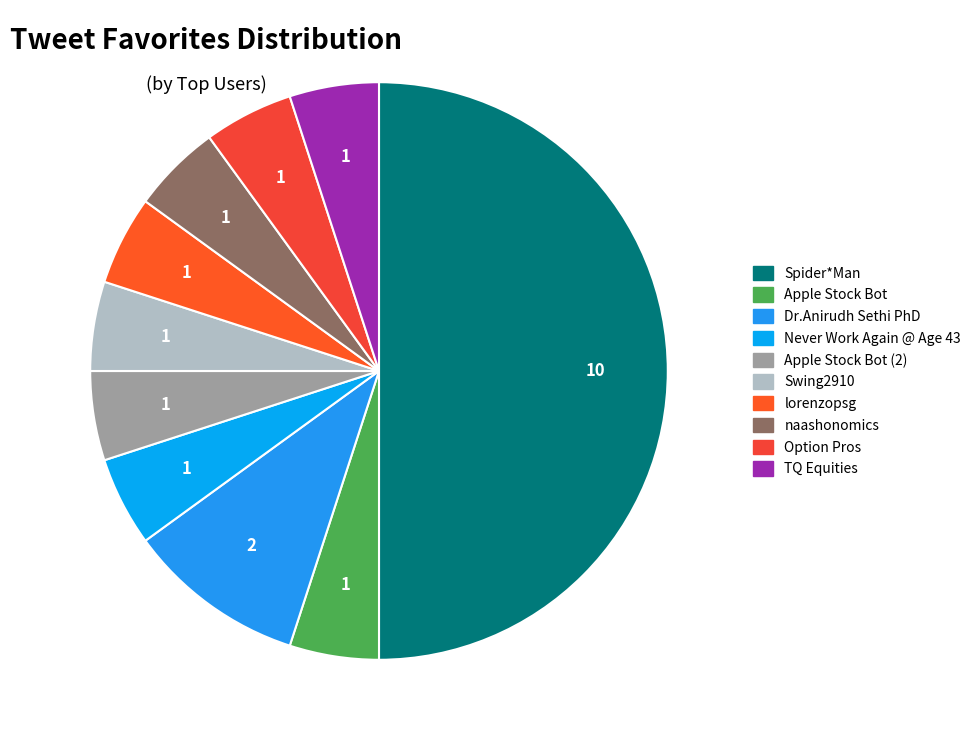

What is the smallest slice in the pie chart?

Apple Stock Bot